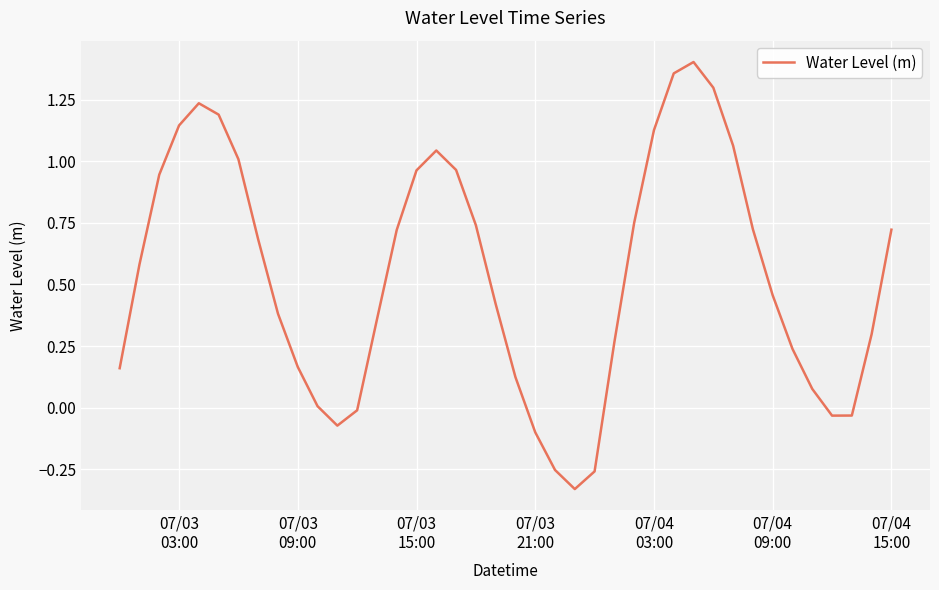

How many lines are shown in the chart?

1